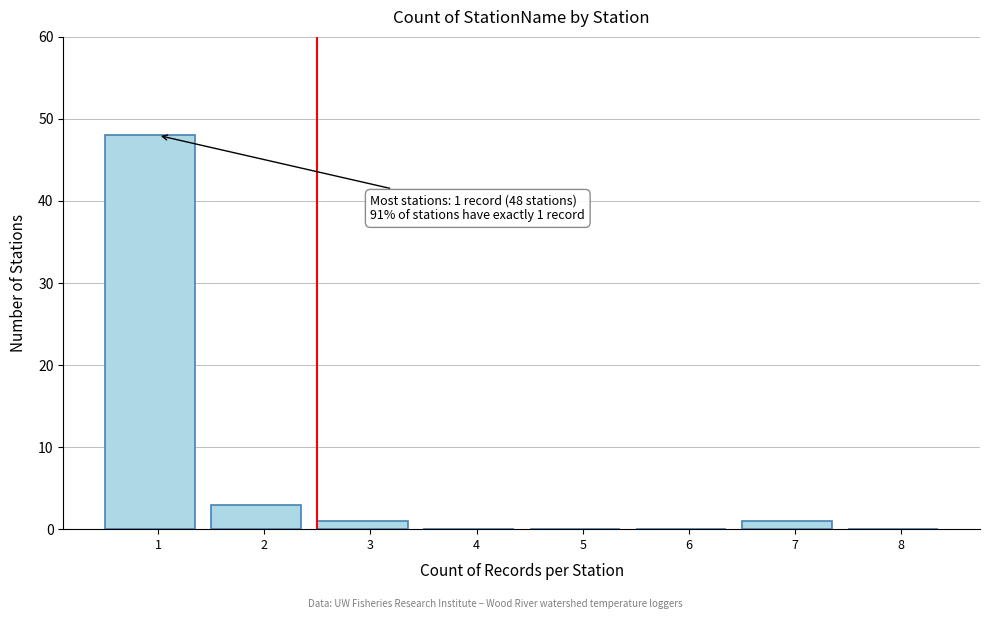

Reading left to right, list all the values displayed in this chart.

1=48	2=3	3=1	4=0	5=0	6=0	7=1	8=0